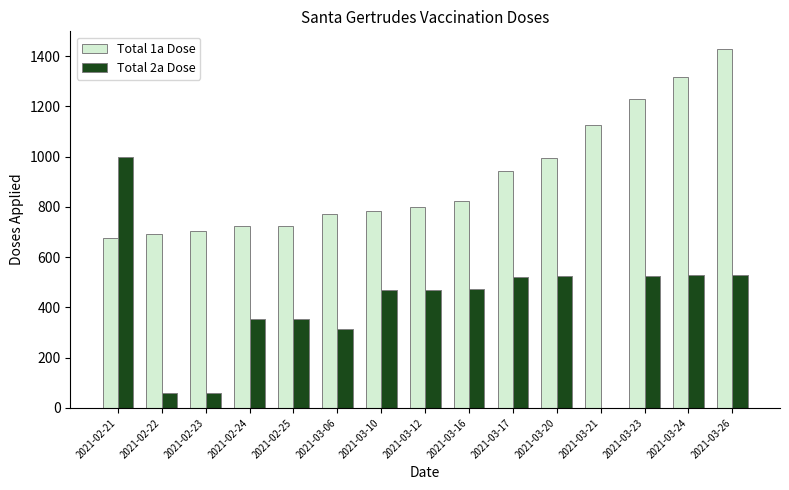

What are all the series names shown in the legend?

Total 1a Dose, Total 2a Dose